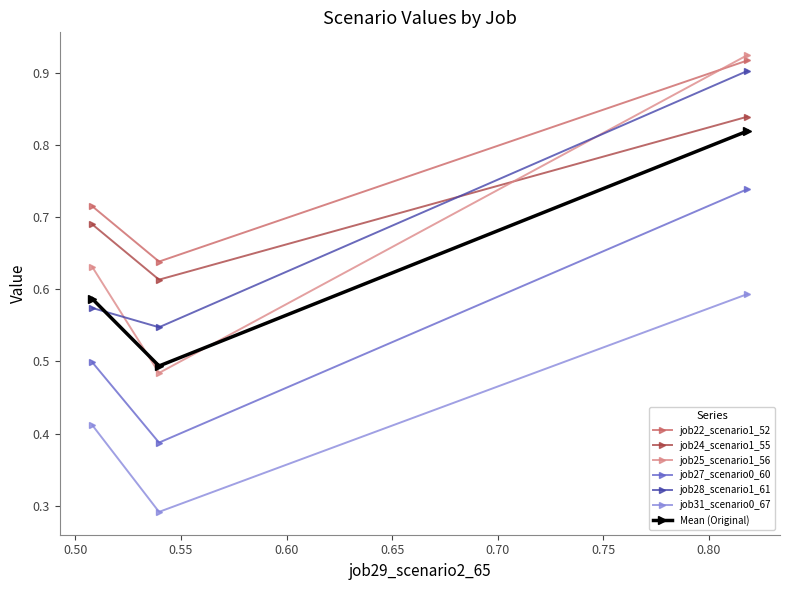

What is the total value across all series at B11?

3.5